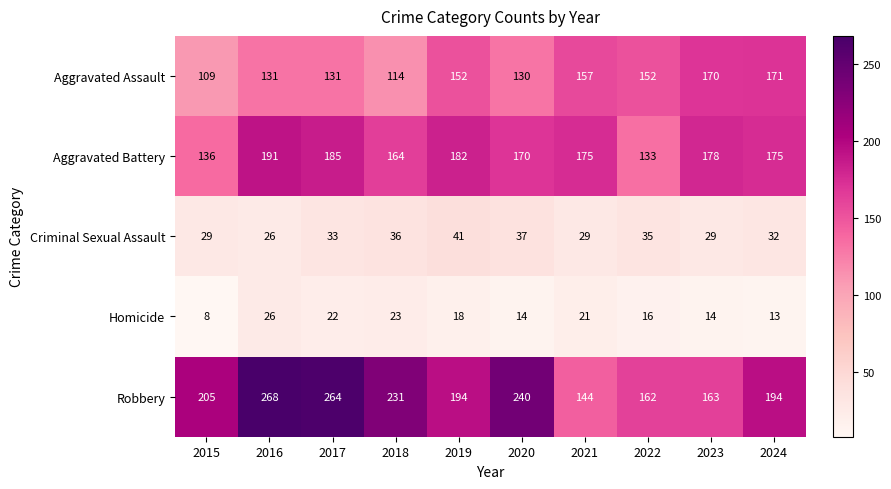

What is the minimum value for Criminal Sexual Assault?

26